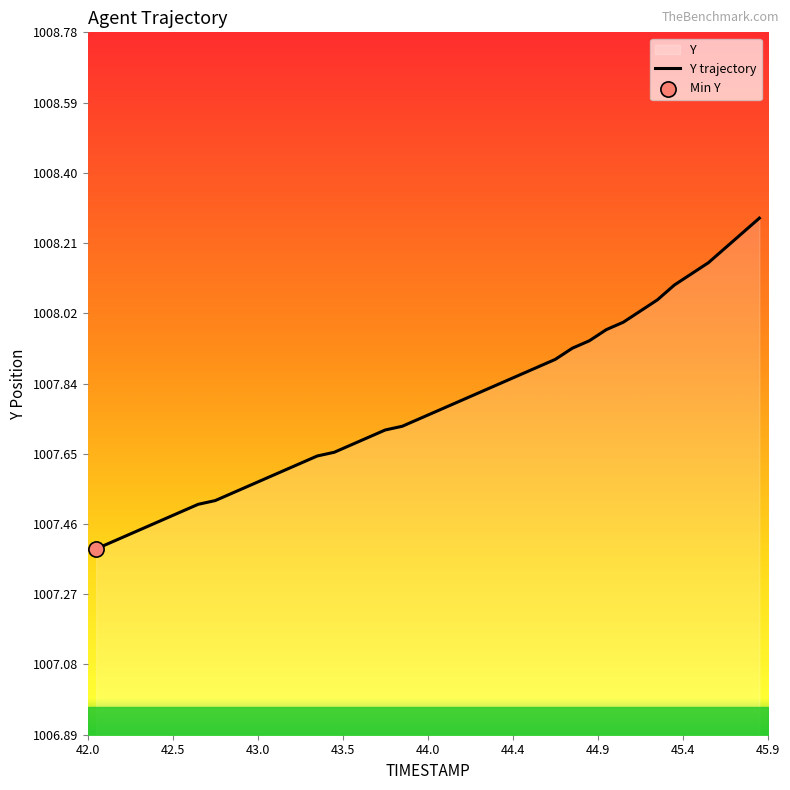

How many lines are shown in the chart?

1